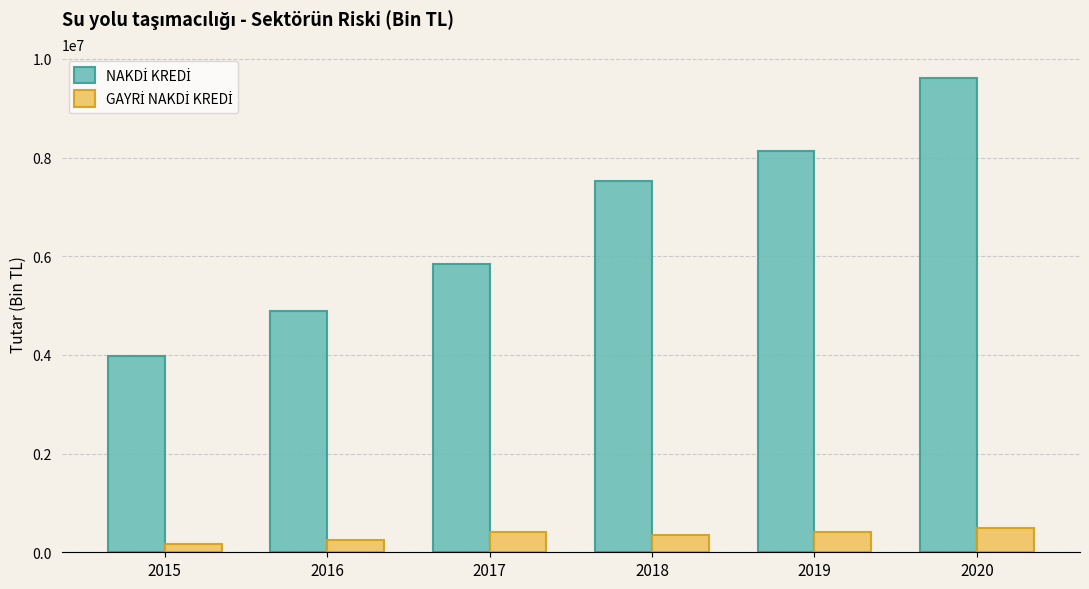

What is the total value across all series at 2018?

7885317.6